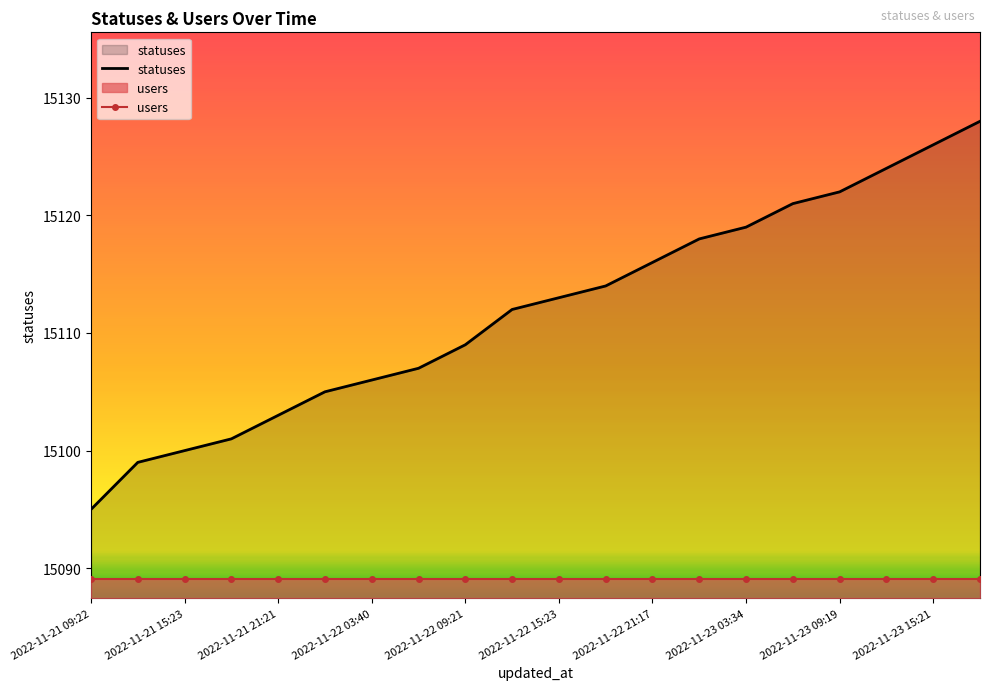

List the series in order of their peak value, highest first.

statuses, users